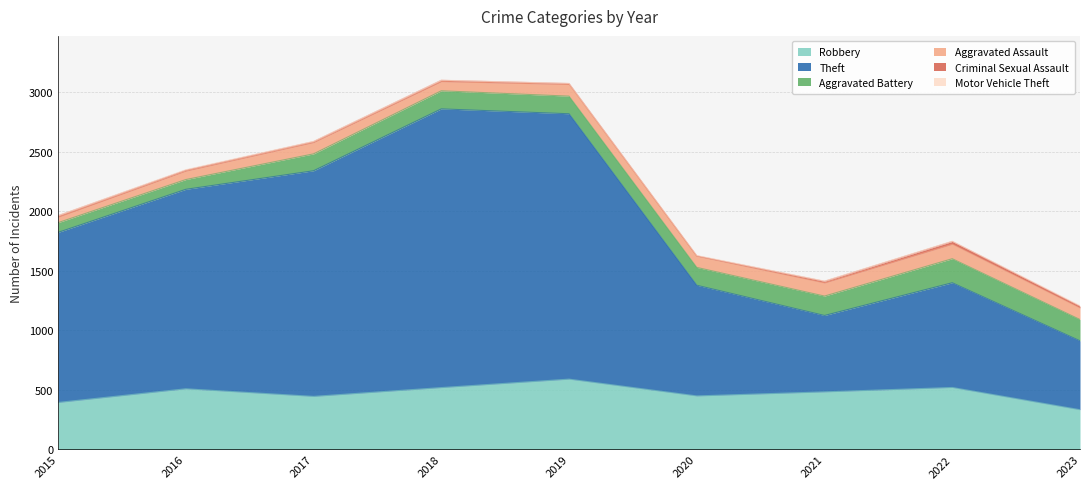

Which series changed the most between 2017 and 2020?

Theft